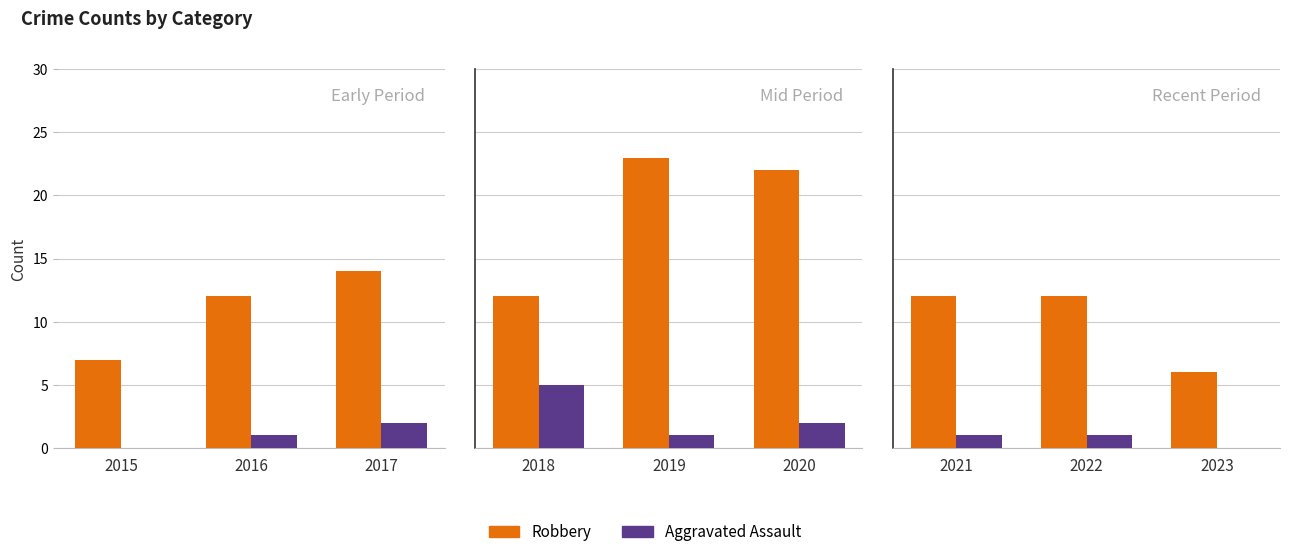

Are the bars horizontal?

No